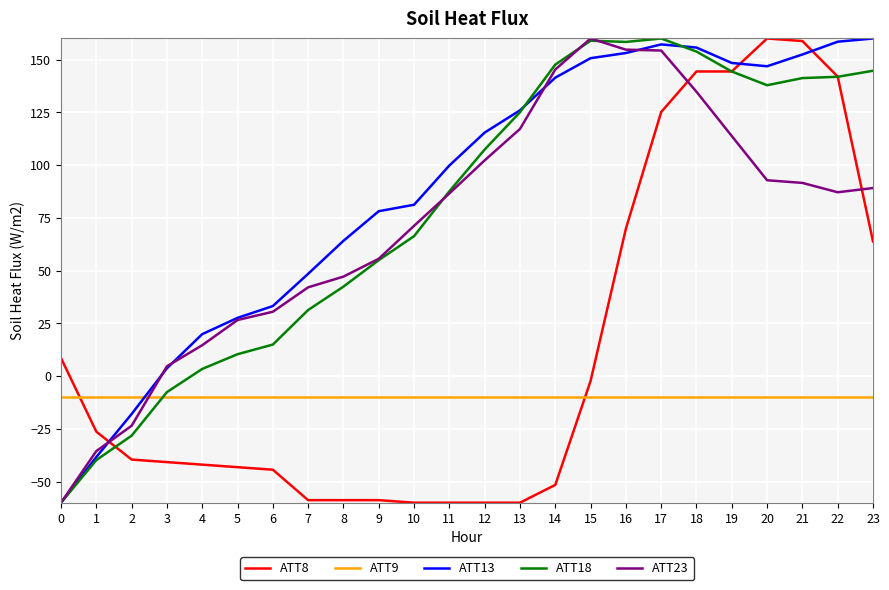

How many positive values does the ATT23 series have?

21